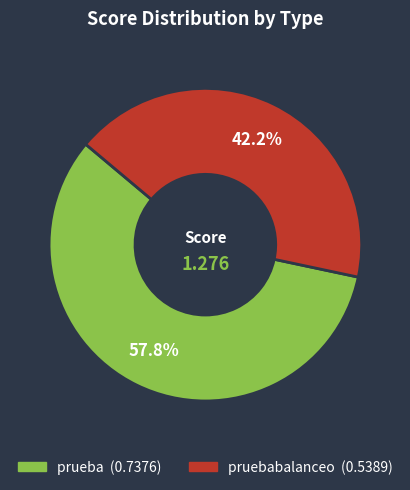

Is there a majority slice in this chart?

Yes